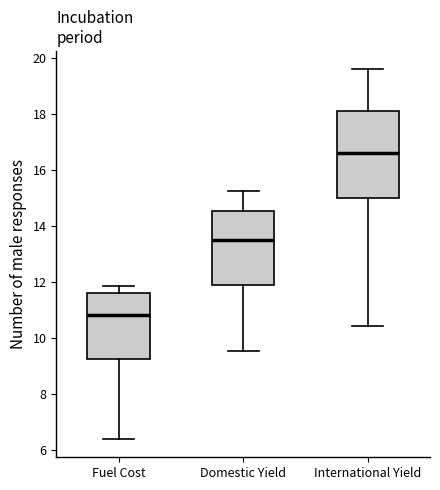

Reading left to right, transcribe this box plot: for each box, give where its median line is, the range the box spans, and where its two whiskers end, as read against the y-axis. The values are not printed on the chart, so give them approximately, as read against the axis.

Fuel Cost: median 10.8, box 9.2 to 11.6, whiskers 6.4 to 11.8
Domestic Yield: median 13.4, box 11.8 to 14.6, whiskers 9.6 to 15.2
International Yield: median 16.6, box 15.0 to 18.2, whiskers 10.4 to 19.6